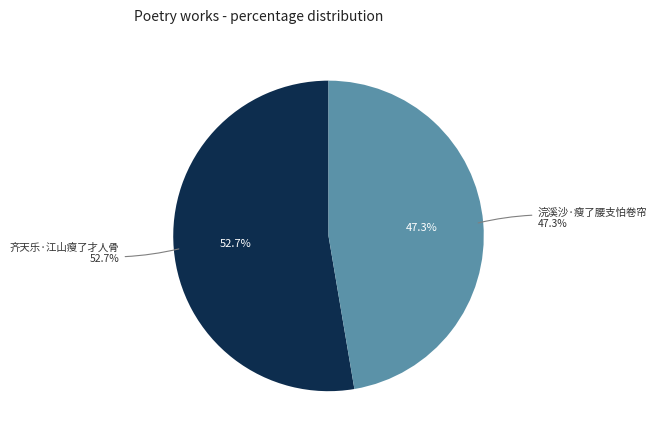

Rank the categories by value from highest to lowest.

齐天乐·江山瘦了才人骨, 浣溪沙·瘦了腰支怕卷帘